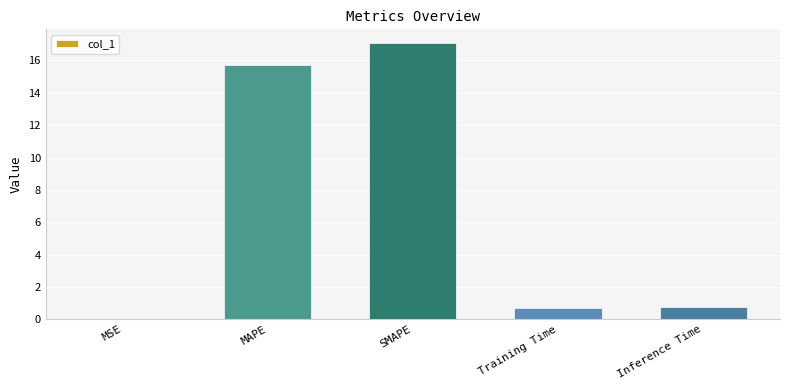

What is the sum of the values at Inference Time and SMAPE?

17.8